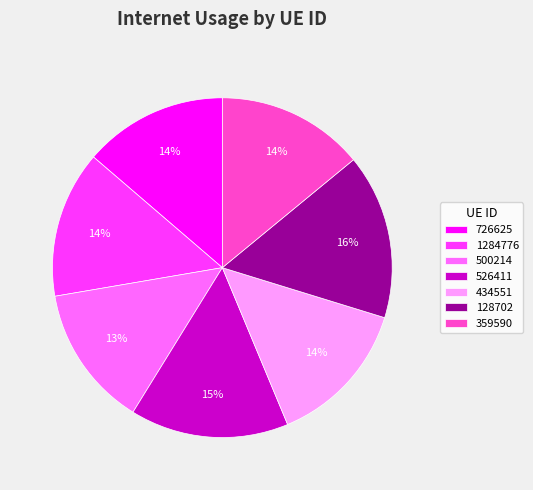

Which category has the biggest portion of the pie?

128702